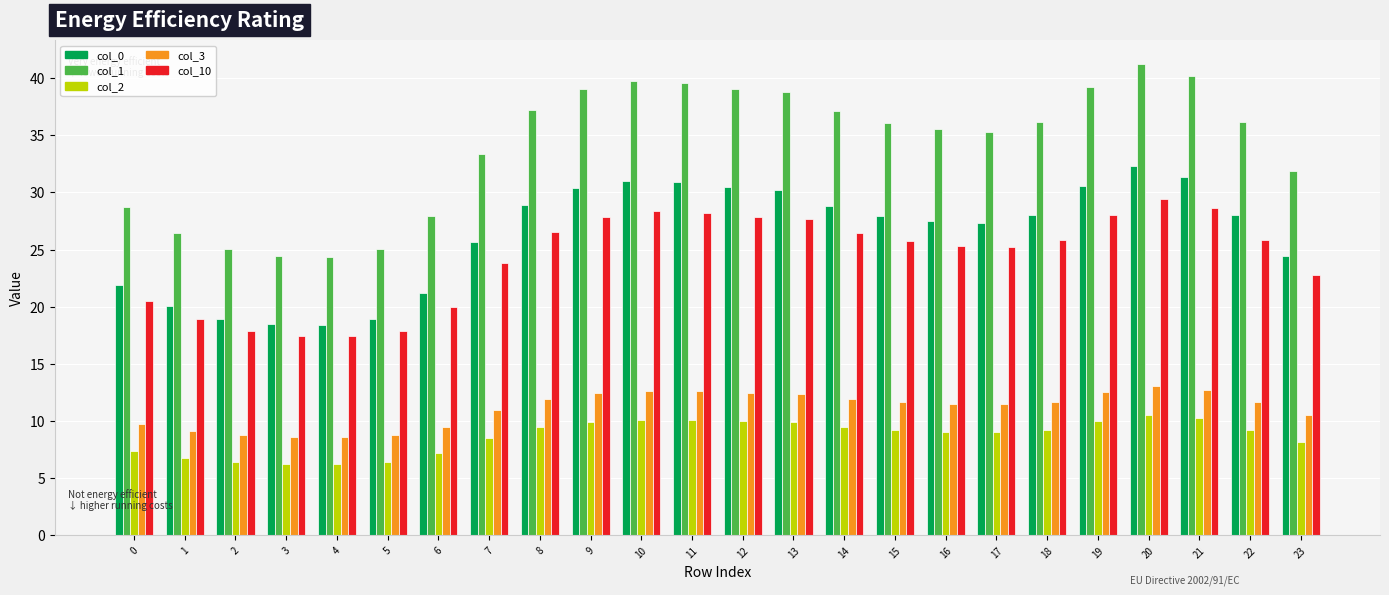

What is the average value of the col_10 series?

24.3